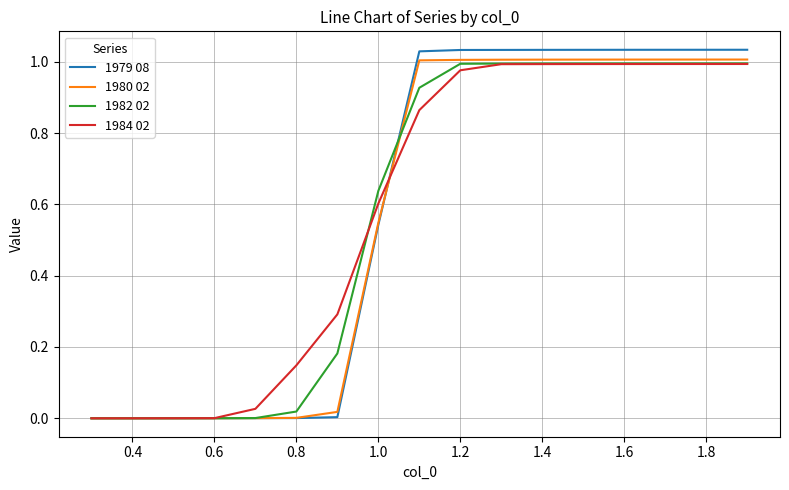

Is this an area chart (filled region under the line)?

No